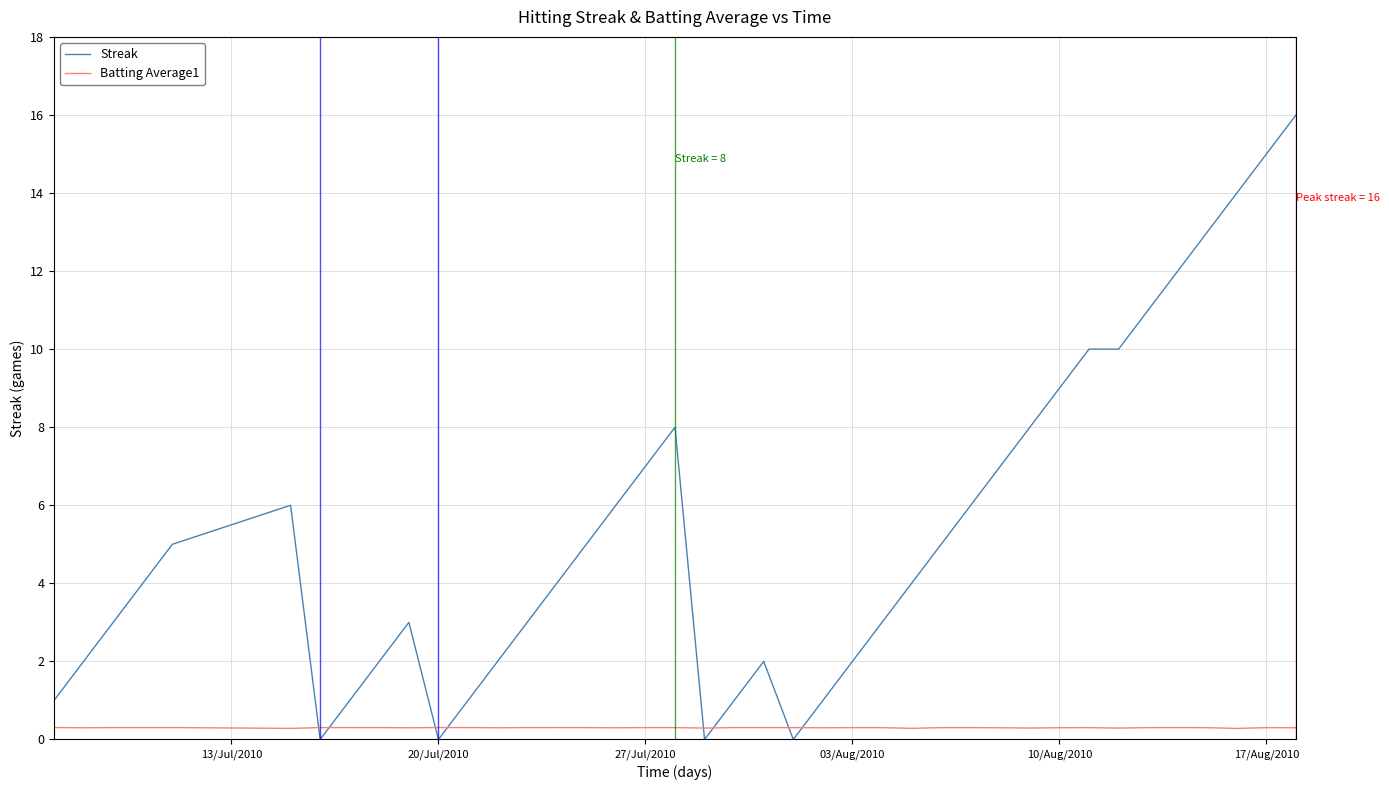

Which series has the largest total across all categories?

Streak